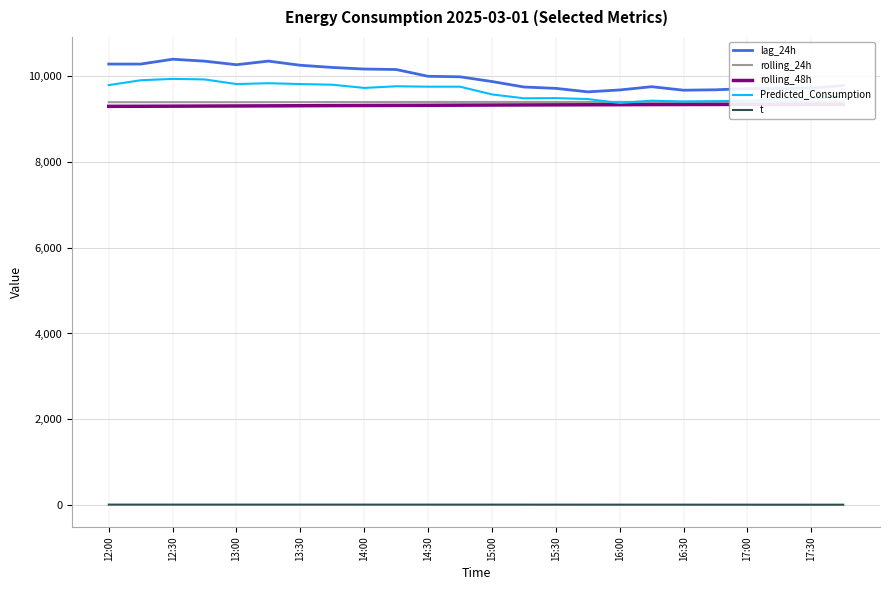

List the series in order of their peak value, lowest first.

t, rolling_48h, rolling_24h, Predicted_Consumption, lag_24h